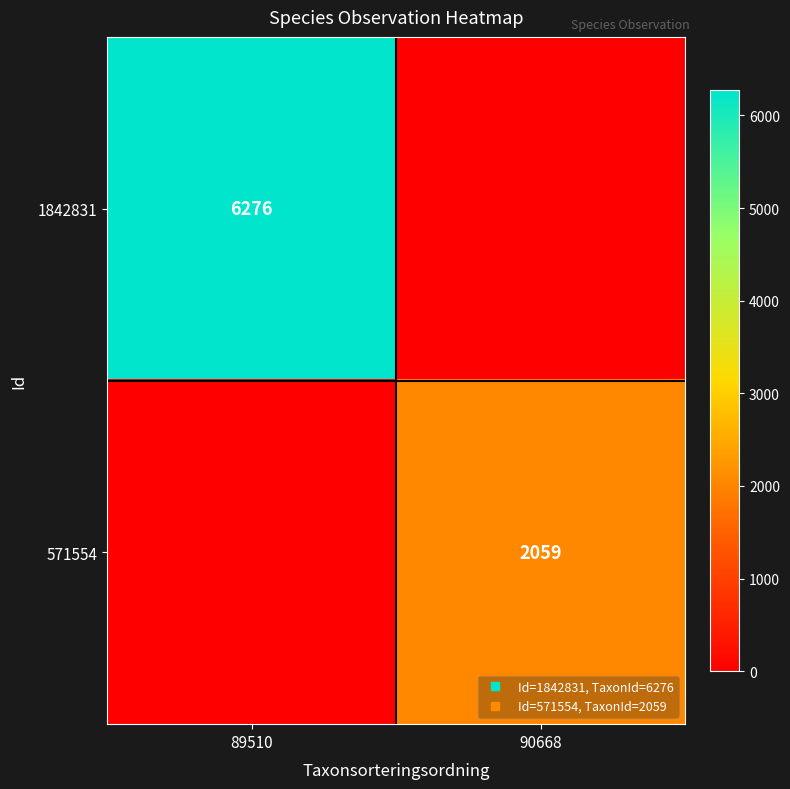

Rank the series at 90668 from highest to lowest value.

571554, 1842831